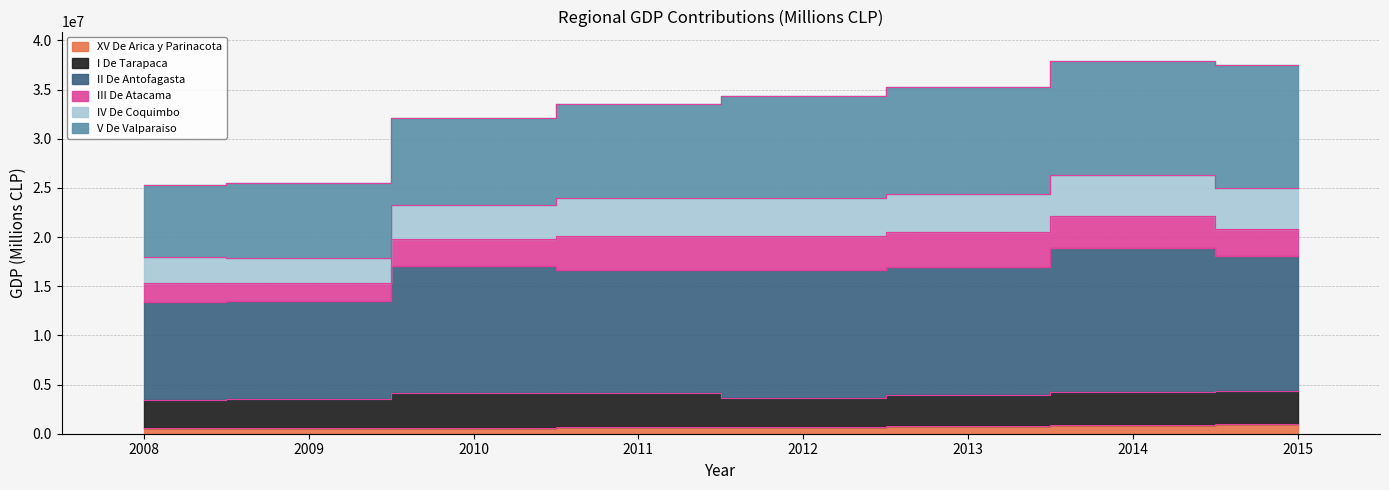

Between 2014 and 2010, which is larger?

2014